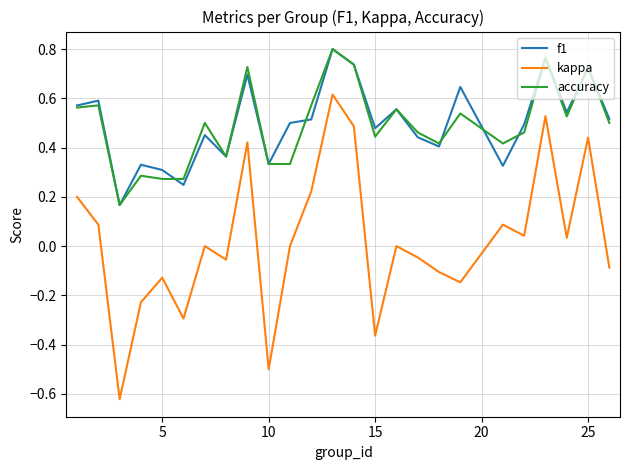

Which series has the widest spread of values?

kappa